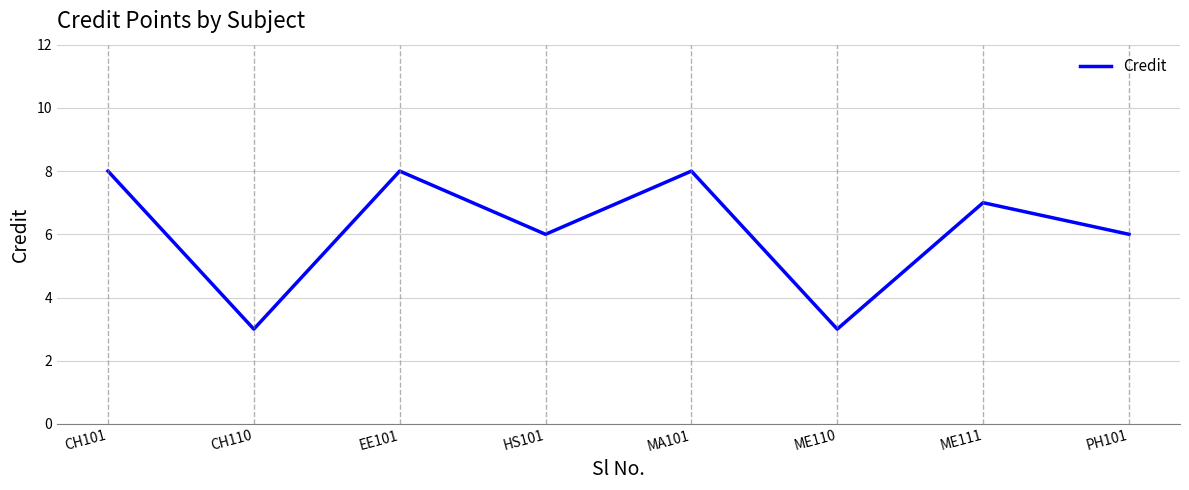

What is the change in value from HS101 to MA101?

+2